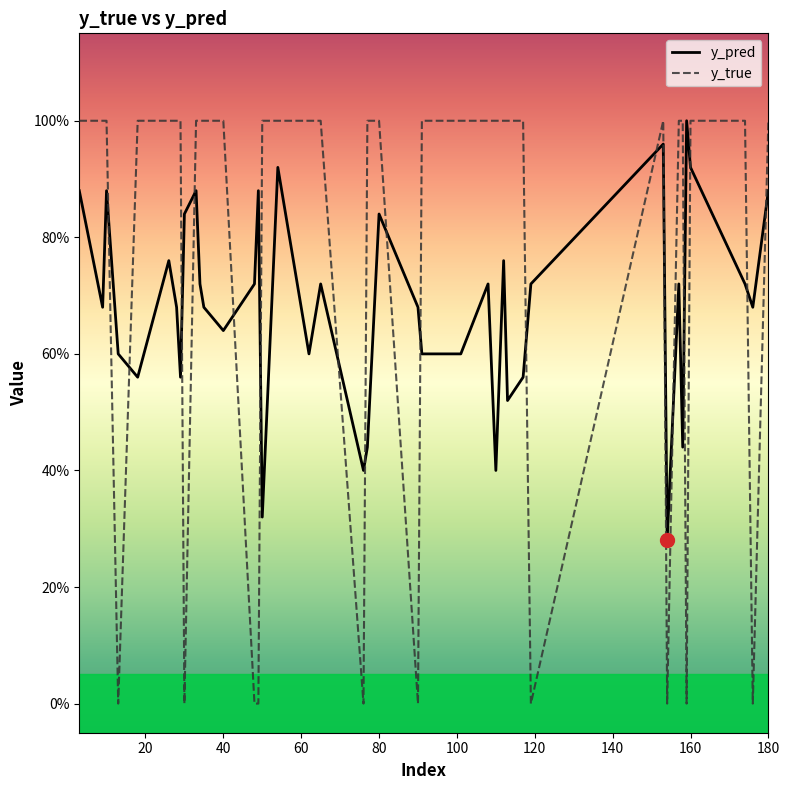

What are all the series names shown in the legend?

y_pred, y_true